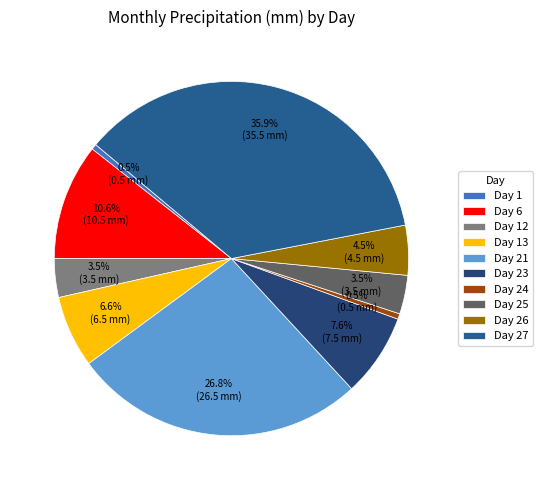

Count the number of slices in the pie.

10